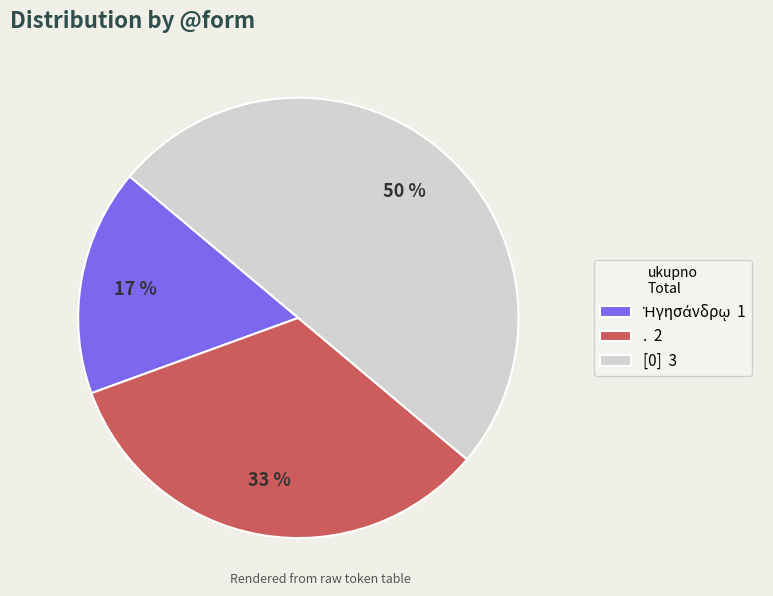

Which has a higher value, [0] 3 or . 2?

[0] 3